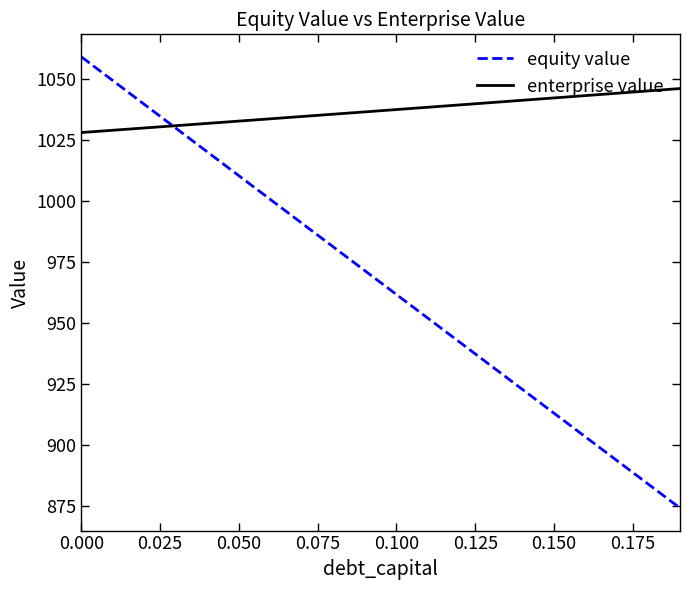

Which series has the largest total across all categories?

enterprise value